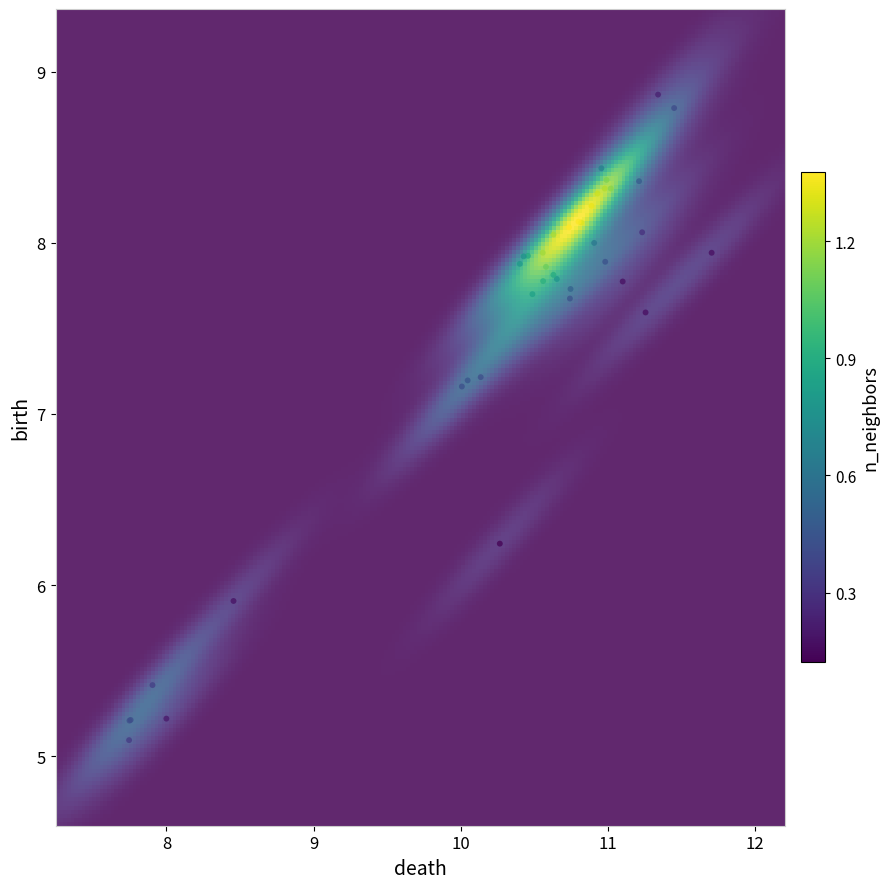

What Y value in the scatter plot is closest to 6?

5.9